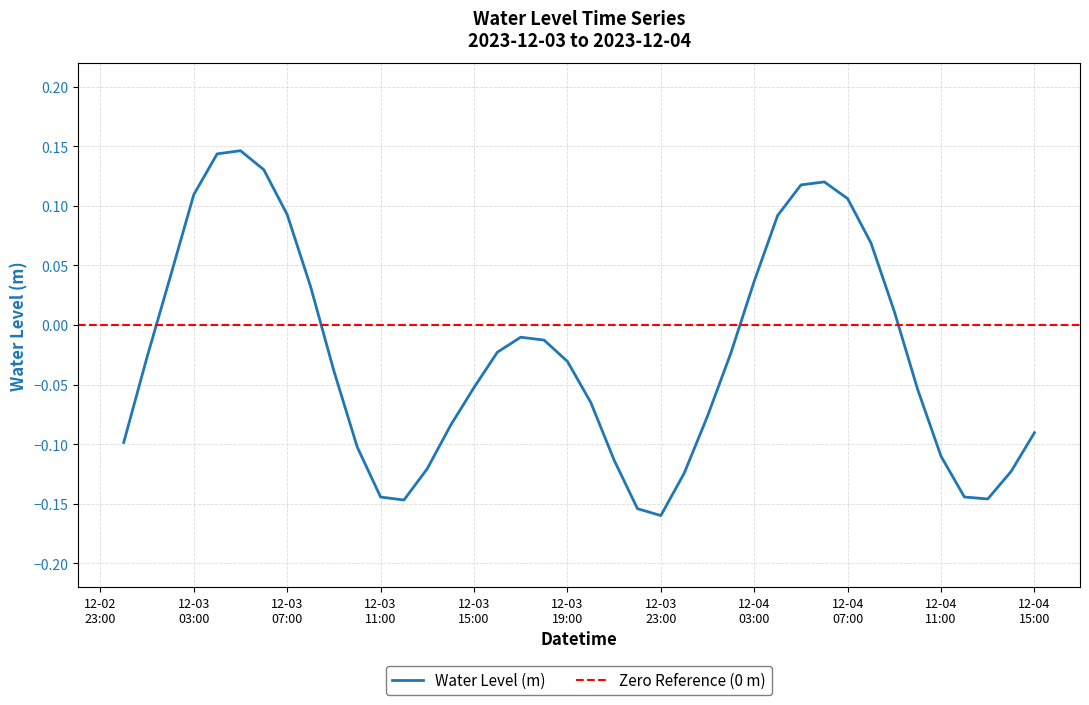

Reading left to right, what are all the values shown in this chart?

-0.1	-0.0	0.0	0.1	0.1	0.1	0.1	0.1	0.0	-0.0	-0.1	-0.1	-0.1	-0.1	-0.1	-0.1	-0.0	-0.0	-0.0	-0.0	-0.1	-0.1	-0.2	-0.2	-0.1	-0.1	-0.0	0.0	0.1	0.1	0.1	0.1	0.1	0.0	-0.1	-0.1	-0.1	-0.1	-0.1	-0.1